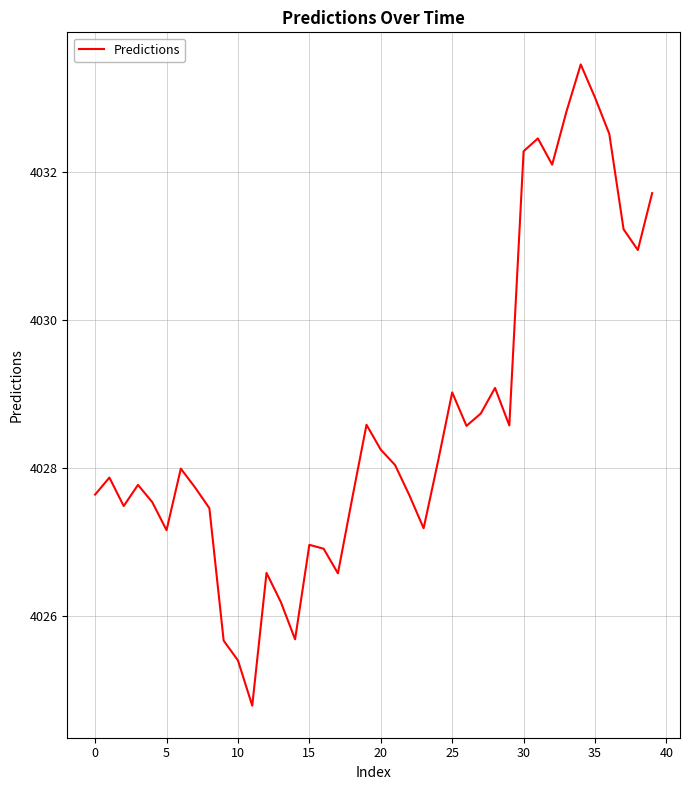

Is this an area chart (filled region under the line)?

No